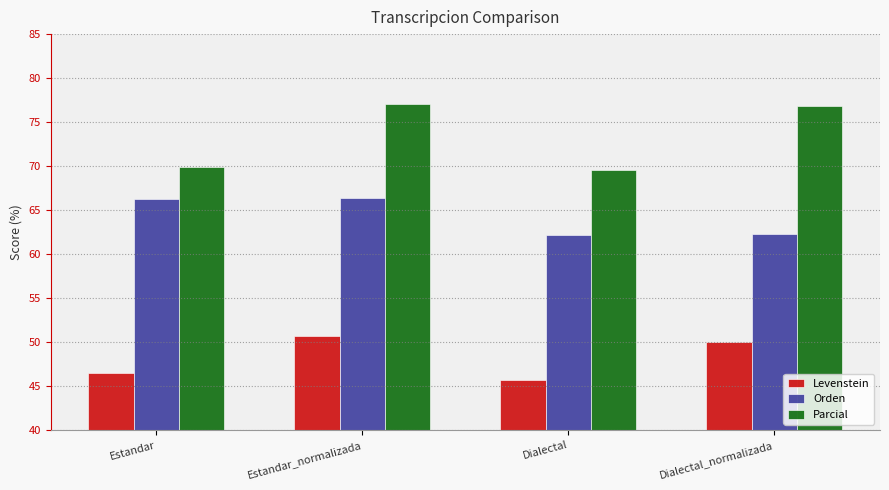

True or false: Orden has a value of 66.4 at Estandar_normalizada.

True